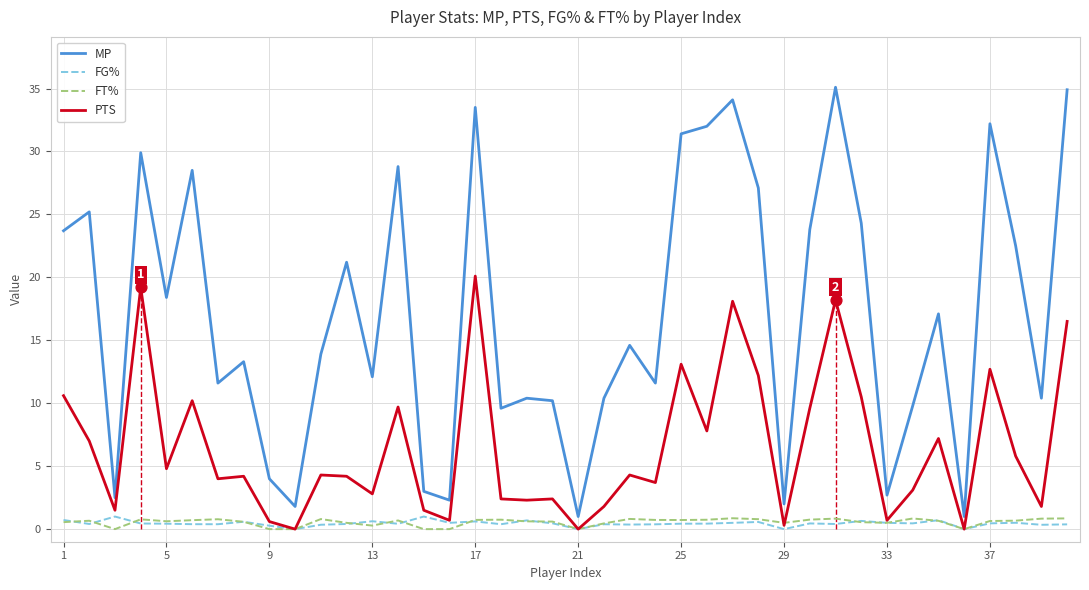

The MP series shows 7.7 at 13. True or false?

False